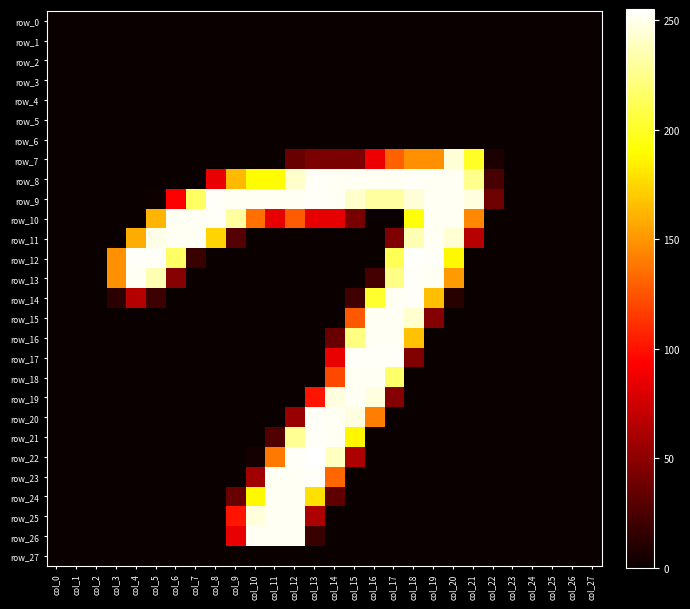

At which label is row_27 closest to 0?

col_0